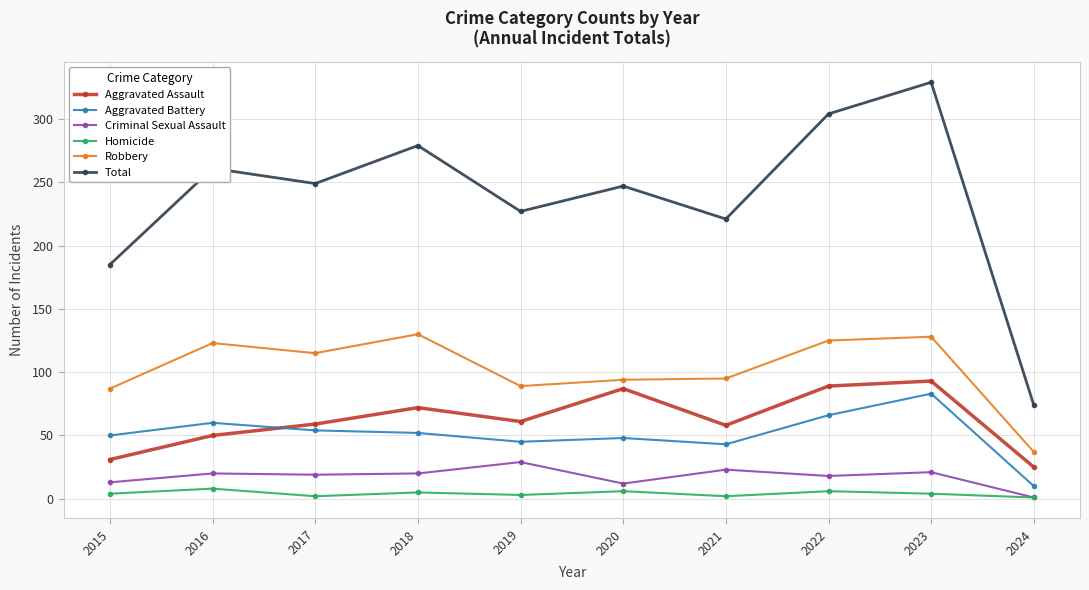

How many data points in Aggravated Assault are less than 61?

5